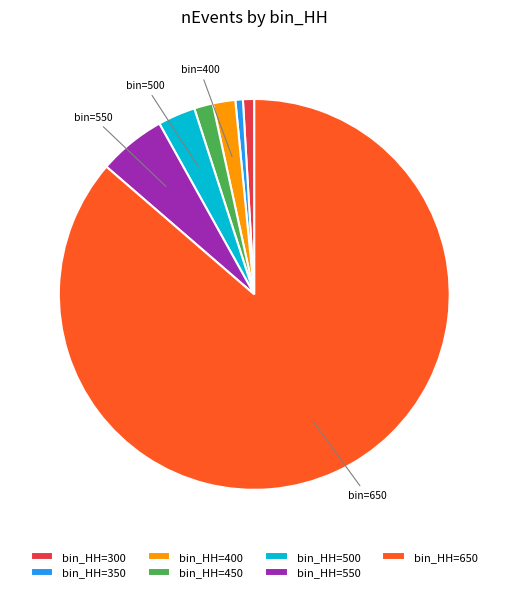

The bin_HH=450 slice represents 10% of the pie. True or false?

False